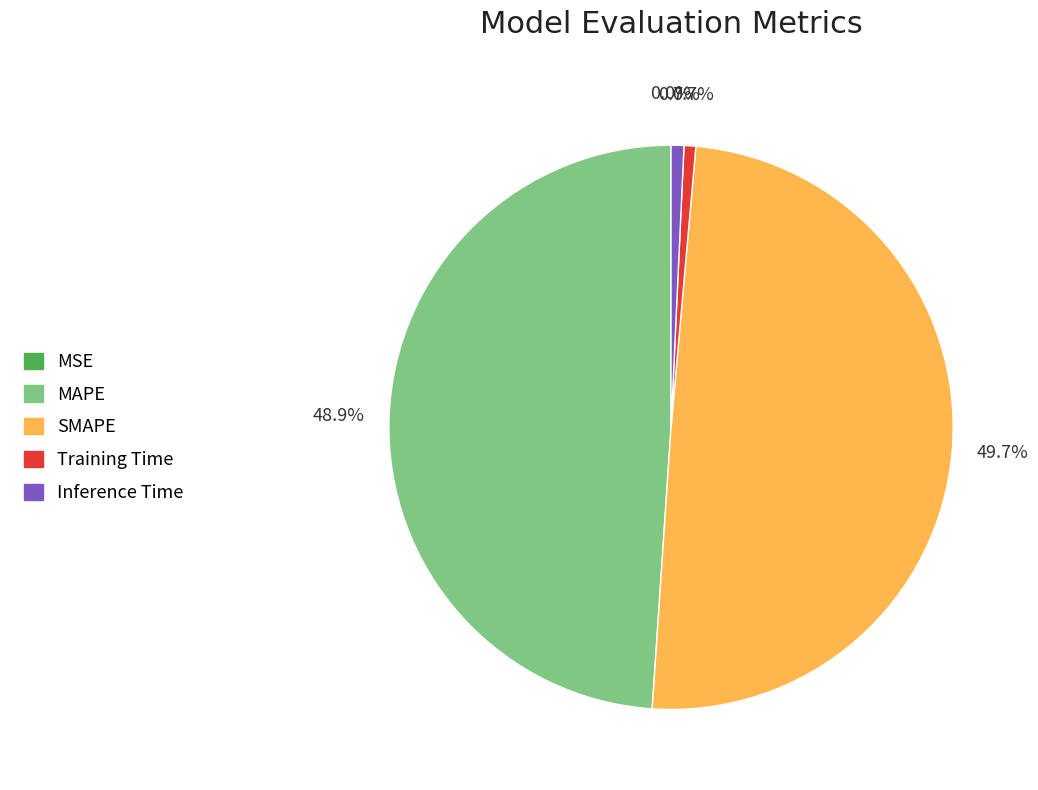

Is it true that MAPE is 58% of the pie?

False